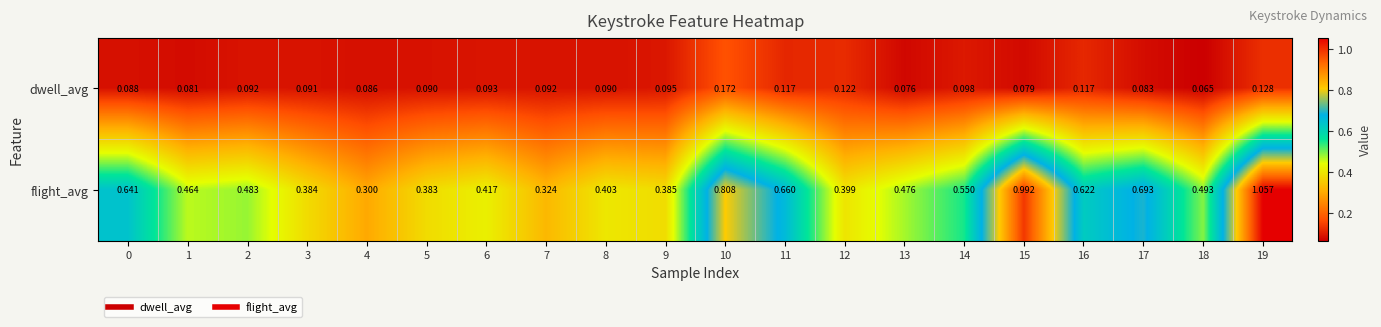

Rank the series by their average value, from highest to lowest.

flight_avg, dwell_avg